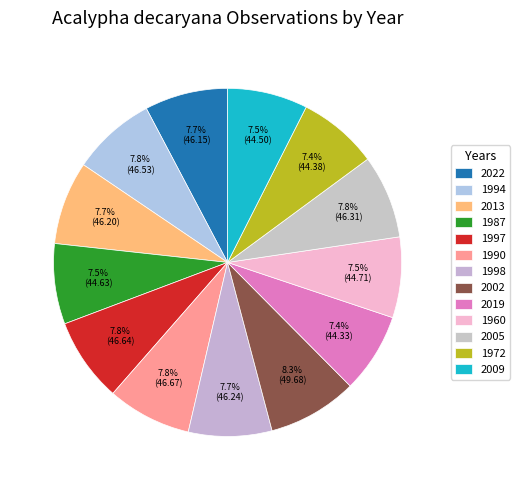

What is the change in value from 1994 to 1960?

-1.8